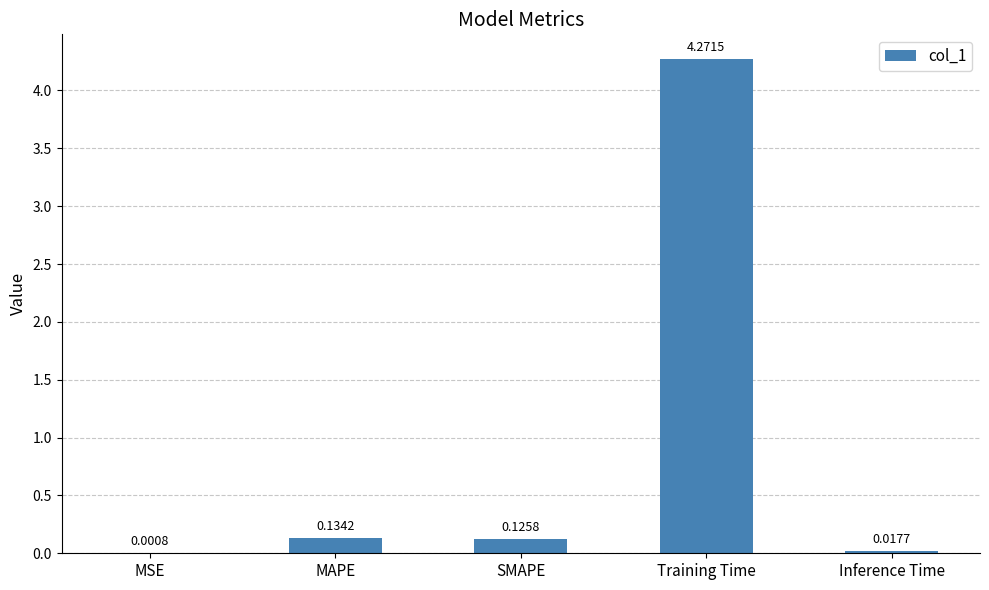

Where is the data nearest to the value 2?

MAPE